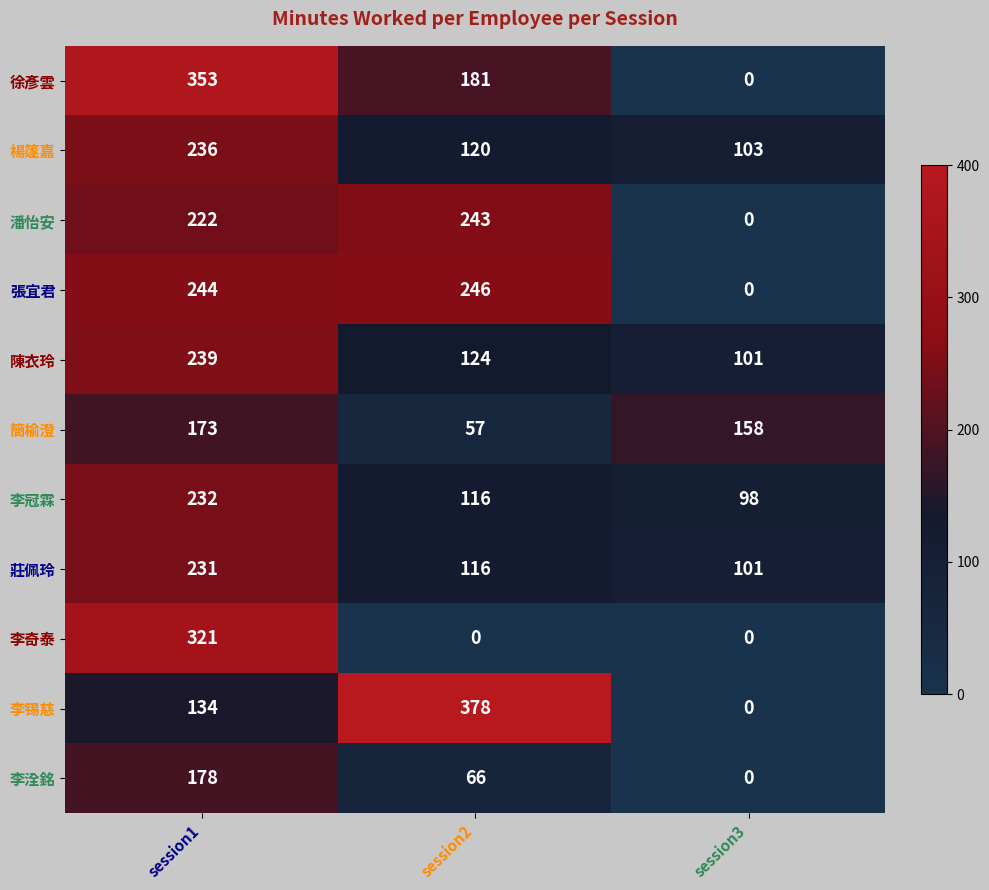

What is the difference between the highest and lowest values at session3?

158